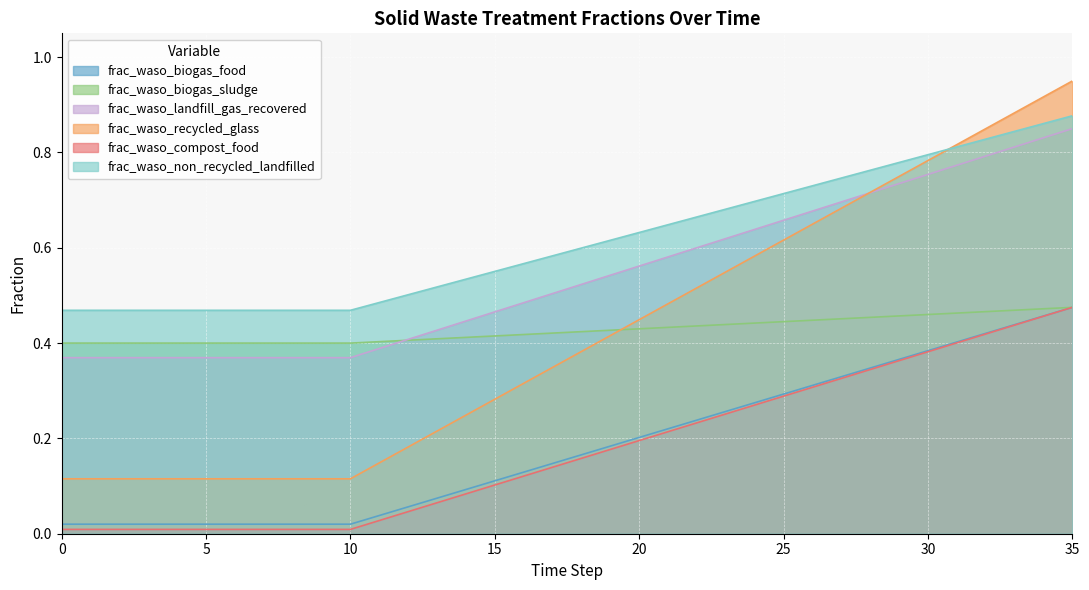

How many lines are shown in the chart?

6